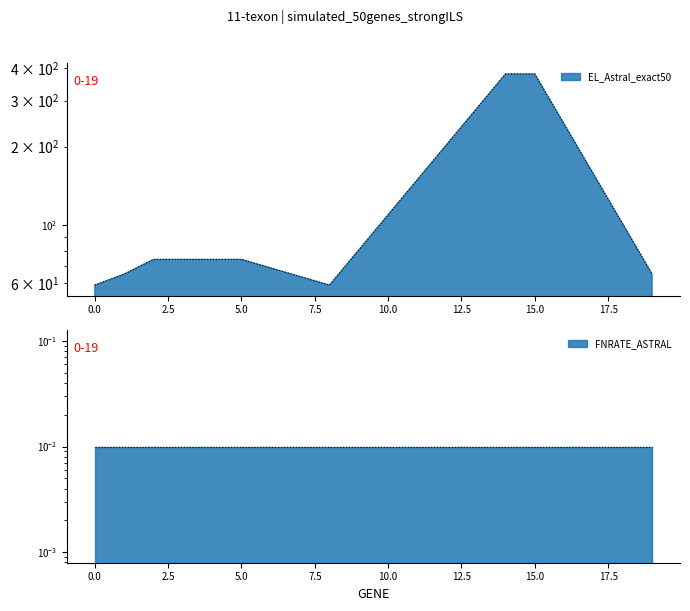

What is the difference between the maximum and minimum values?

320